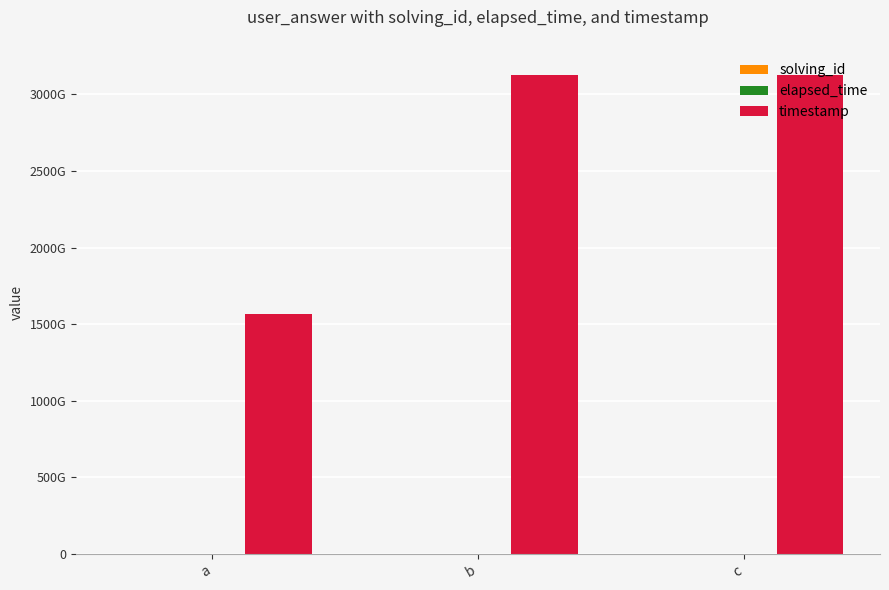

Rank the categories by elapsed_time value from lowest to highest.

a, c, b